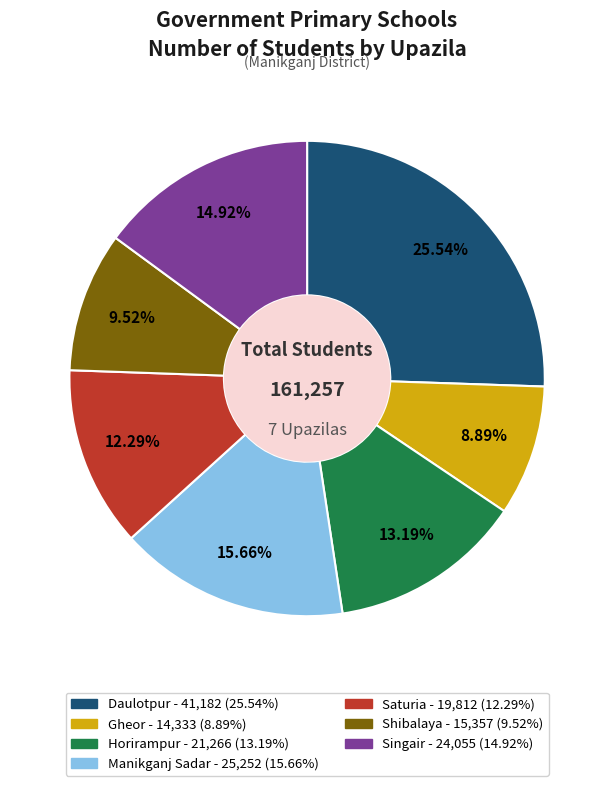

Does Manikganj Sadar account for over 50% of the chart?

No